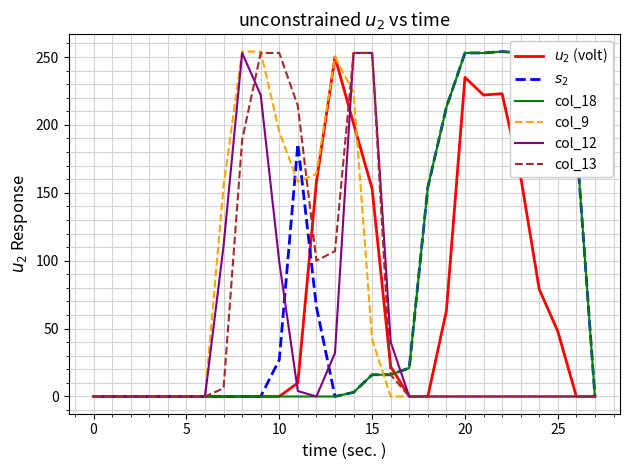

What are all the series names shown in the legend?

$u_2$ (volt), $s_2$, col_18, col_9, col_12, col_13